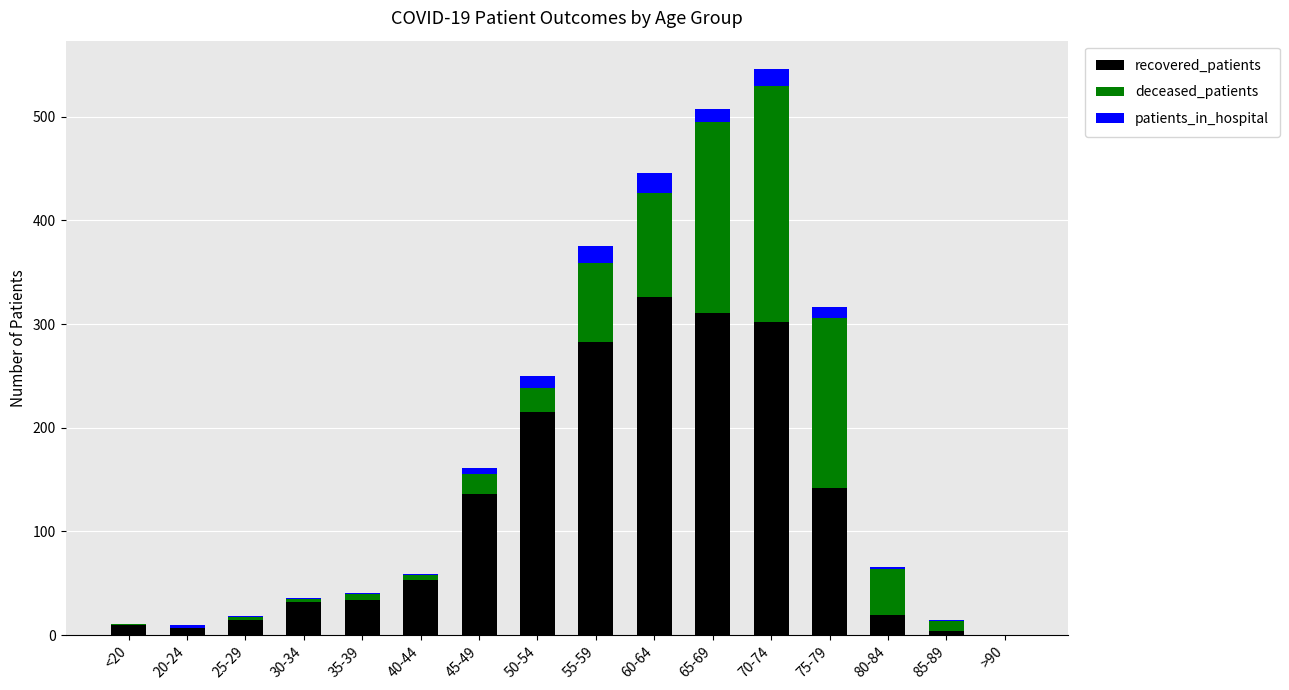

The recovered_patients series shows 215 at 50-54. True or false?

True